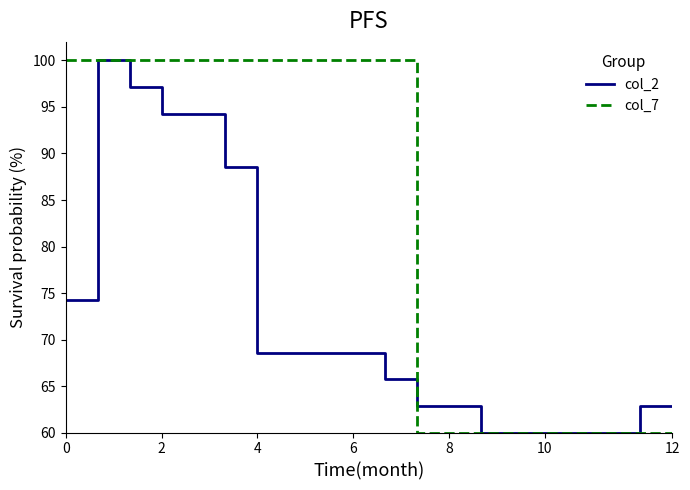

After their last crossing, which series has the higher values: col_2 or col_7?

col_2